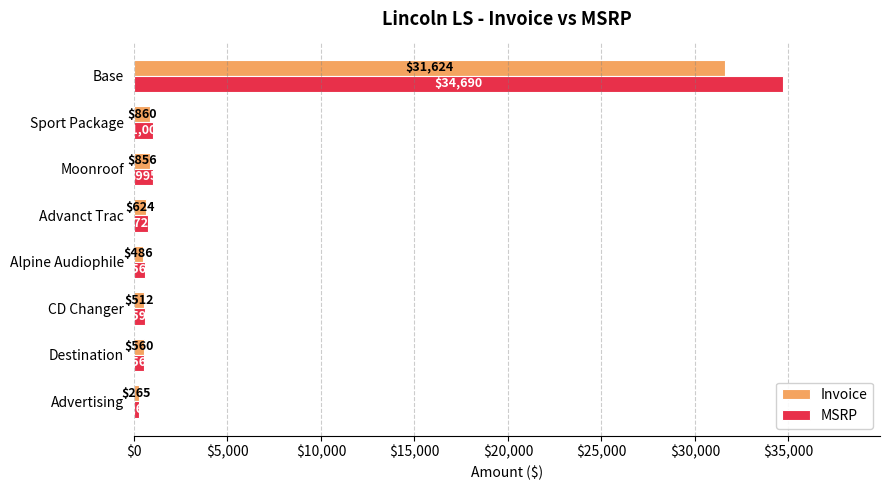

At which label is MSRP closest to 17477?

Sport Package